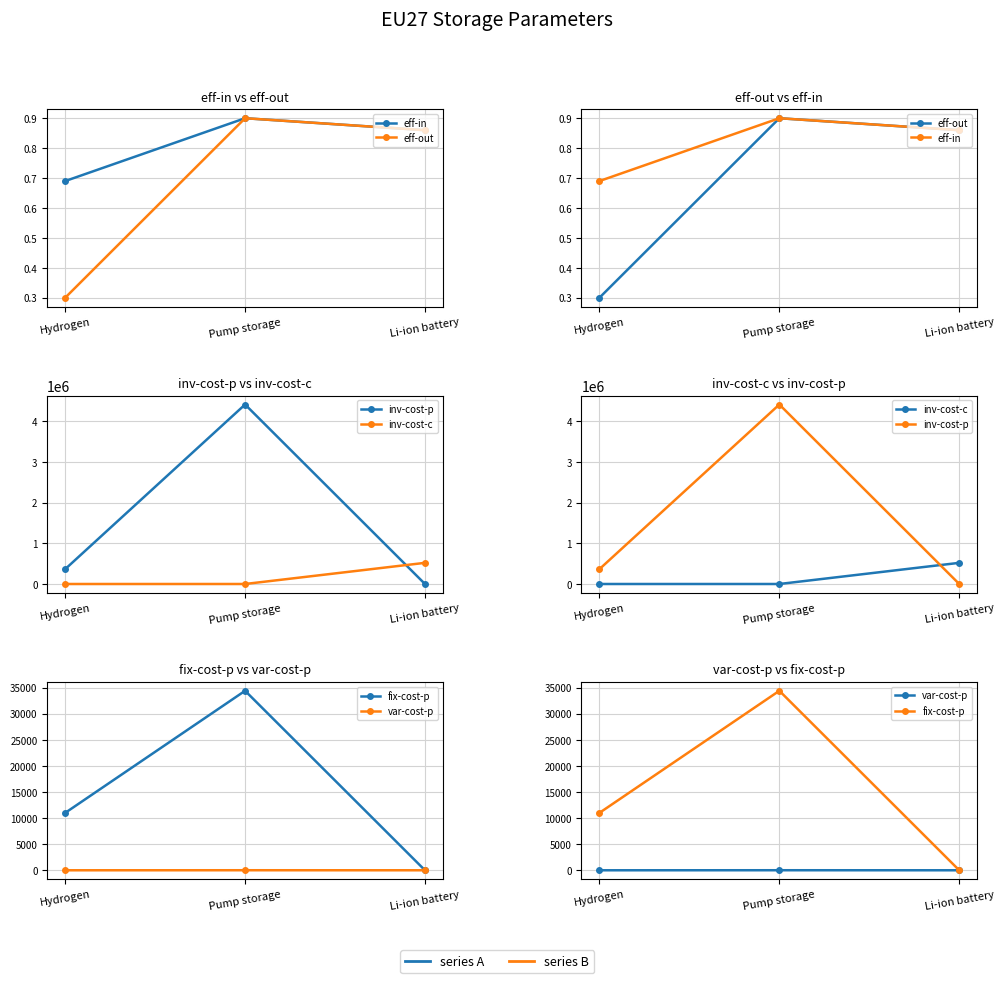

Reading right to left, what are all the values shown in this chart?

eff-in: Li-ion battery=0.9	Pump storage=0.9	Hydrogen=0.7
eff-out: Li-ion battery=0.9	Pump storage=0.9	Hydrogen=0.3
inv-cost-p: Li-ion battery=0.0	Pump storage=4412341.0	Hydrogen=366000.0
inv-cost-c: Li-ion battery=520000.0	Pump storage=0.0	Hydrogen=0.0
fix-cost-p: Li-ion battery=0.0	Pump storage=34383.0	Hydrogen=11000.0
var-cost-p: Li-ion battery=0.4	Pump storage=8.2	Hydrogen=0.0